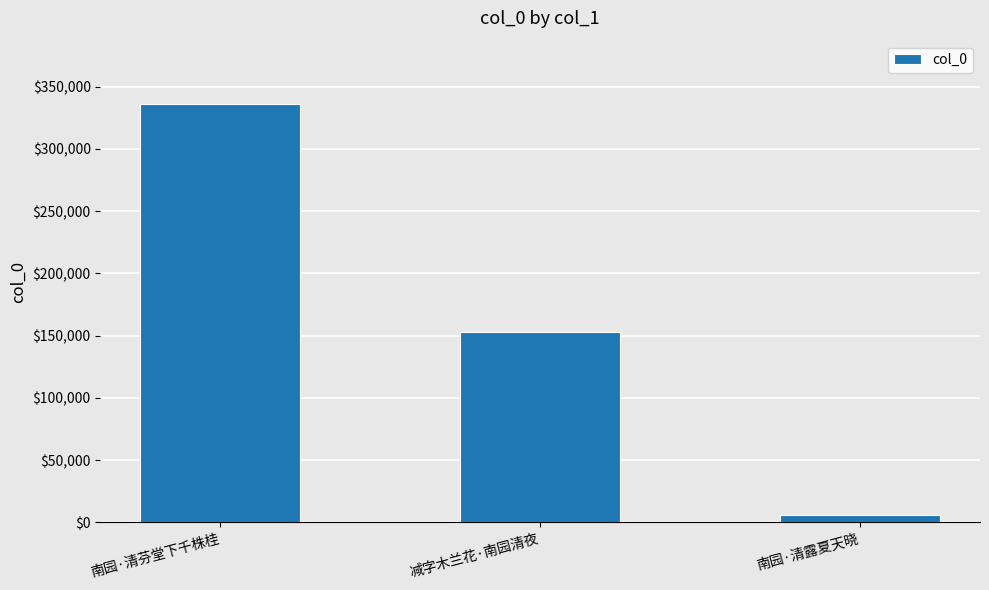

List the labels in order of value, smallest first.

南园·清露夏天晓, 减字木兰花·南园清夜, 南园·清芬堂下千株桂